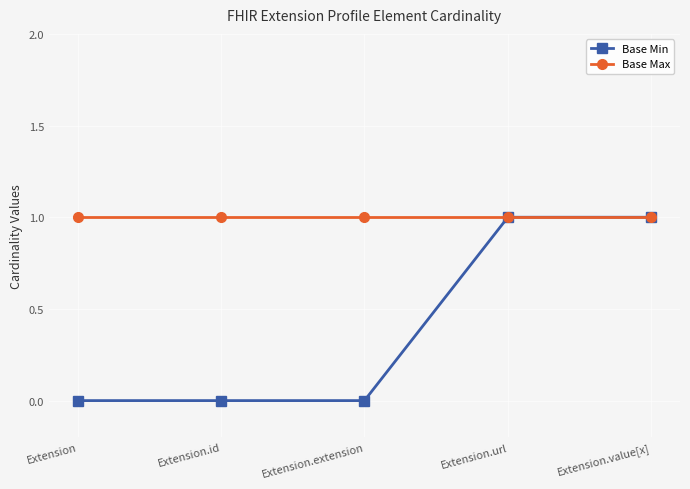

The Base Min series shows 0 at Extension.value[x]. True or false?

False